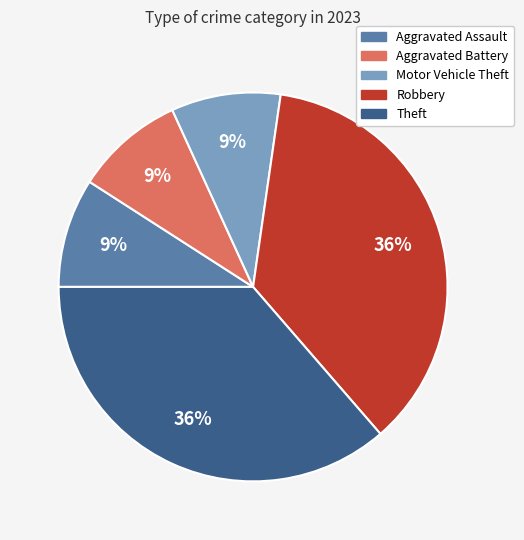

Does any single category account for the majority?

No